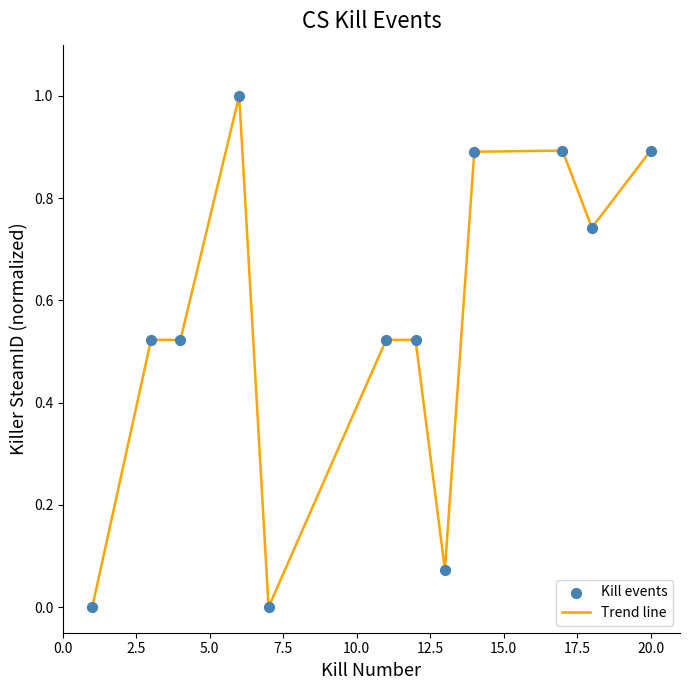

What is the maximum value shown in the chart?

1.0